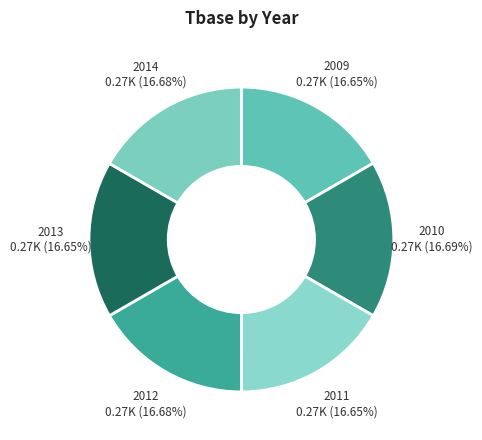

Does any single category account for the majority?

No